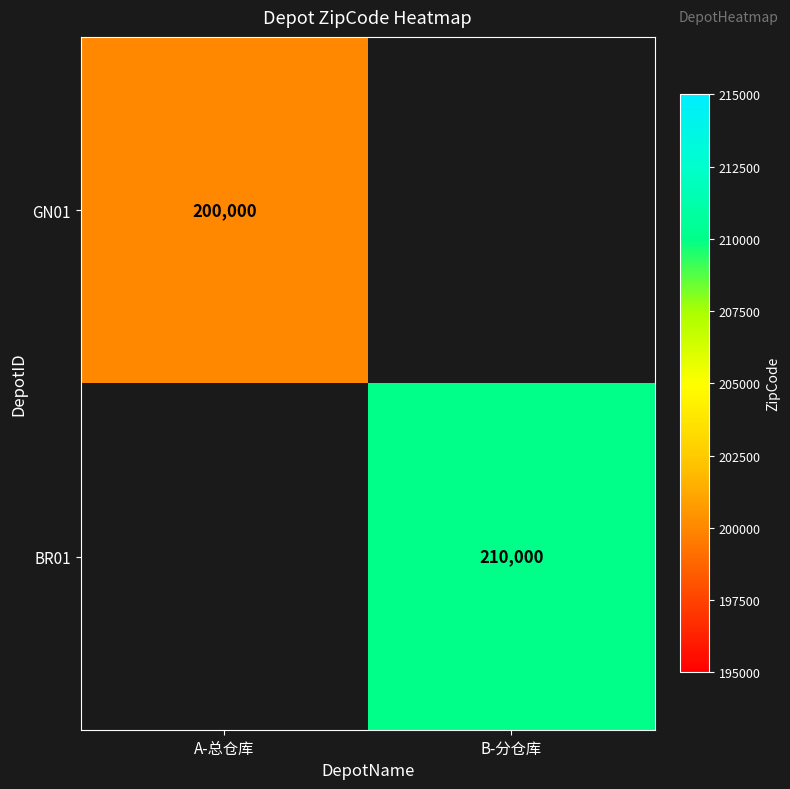

How many data points does each series have?

2